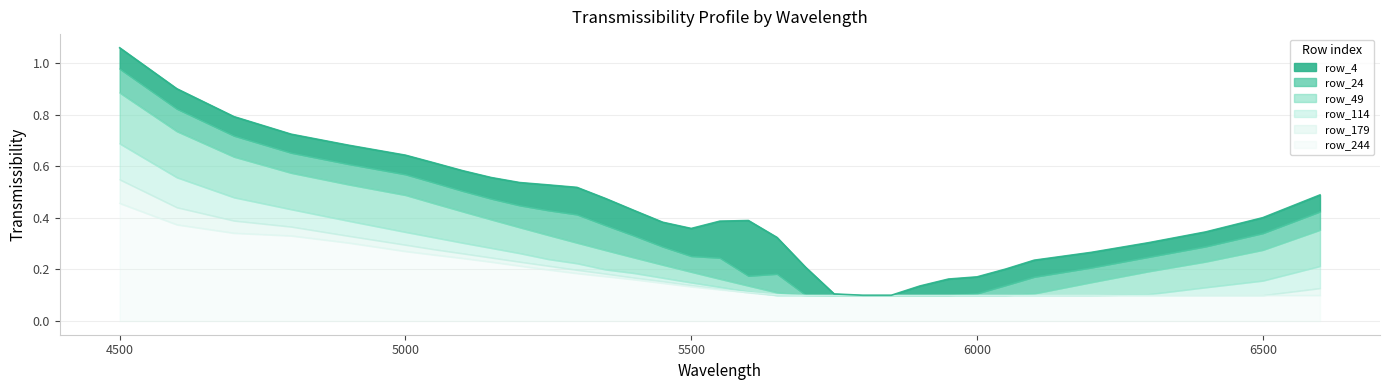

Read the row_4 value at 4800.

0.7